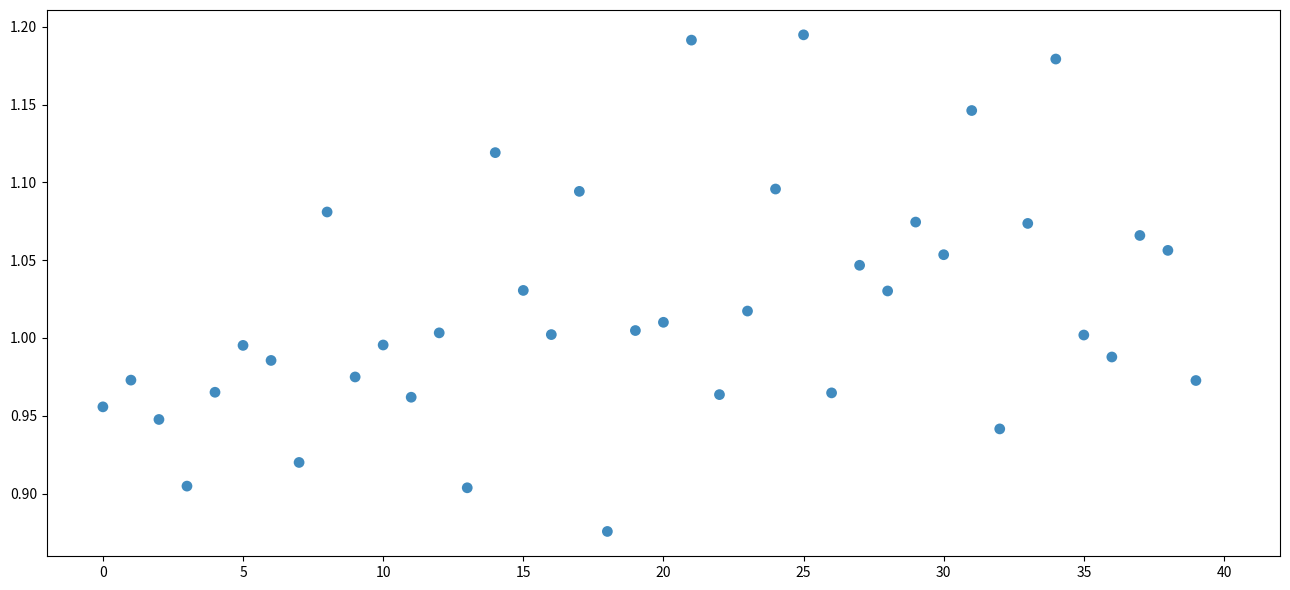

What is the range of Y values (max minus min)?

0.3